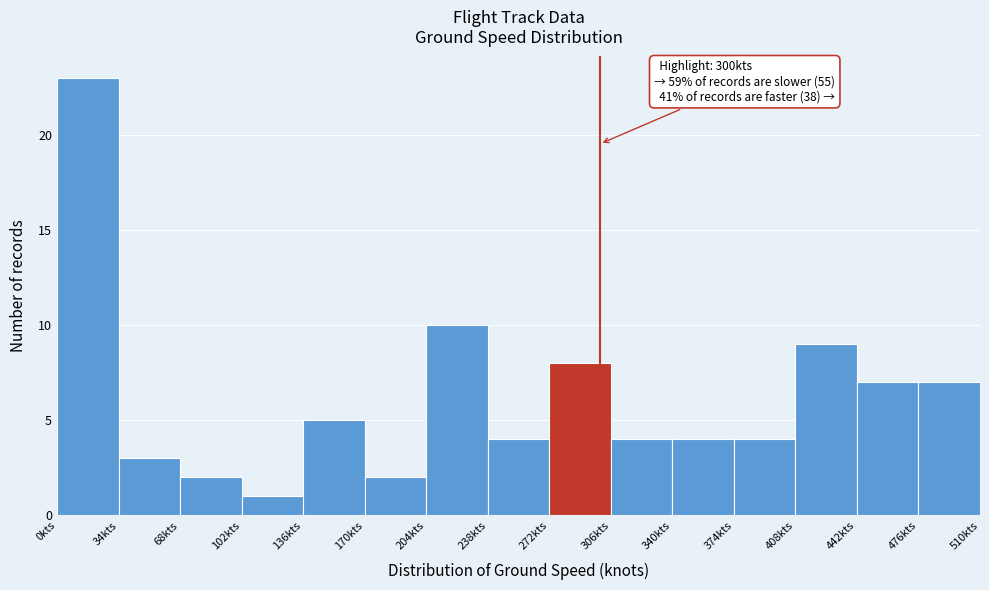

Over which range of the x-axis is the bar tallest?

0 to 34